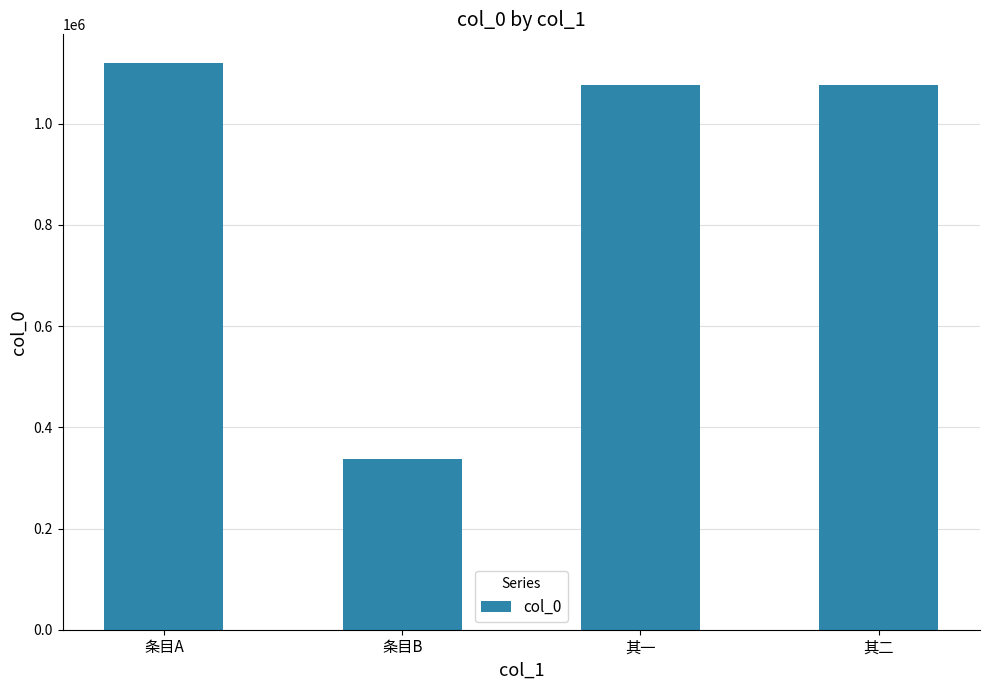

What is the ratio of the value at 其一 to the value at 条目A?

1.0